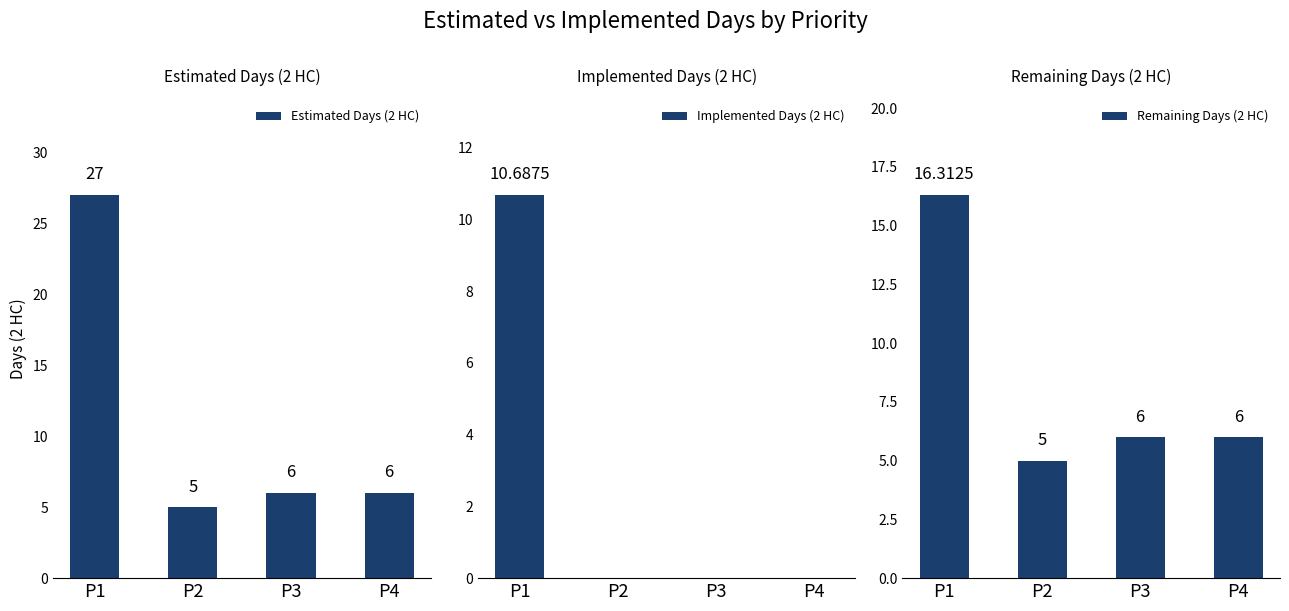

What is the difference between the second highest and minimum values in the Estimated Days (2 HC) series?

1